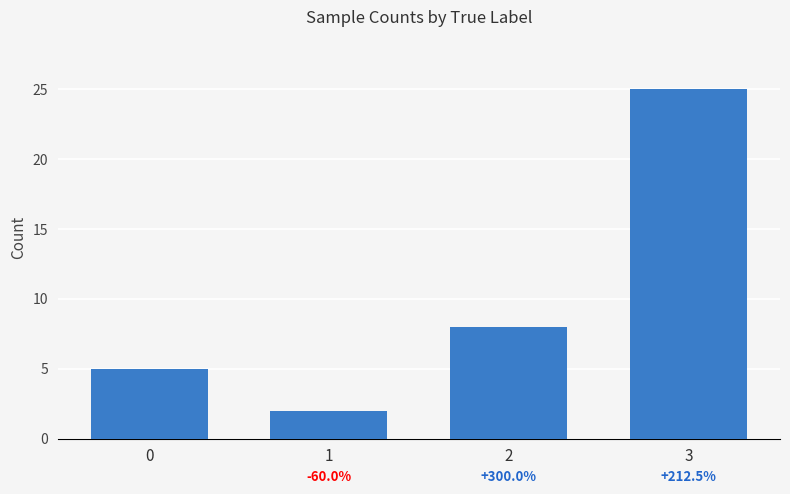

Rank the categories by value from lowest to highest.

1, 0, 2, 3